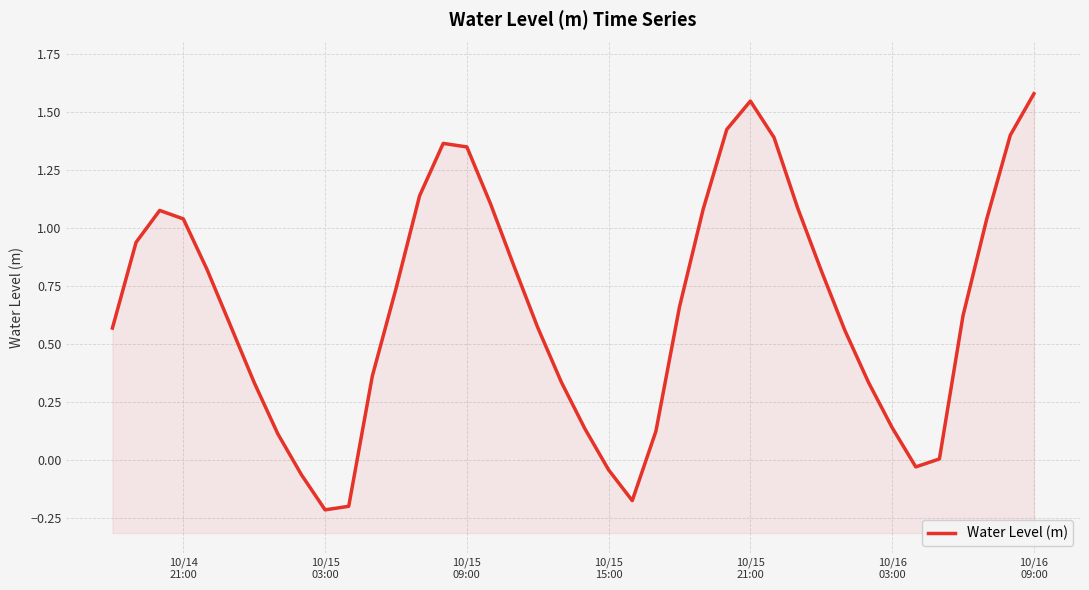

How many data points does each series have?

40